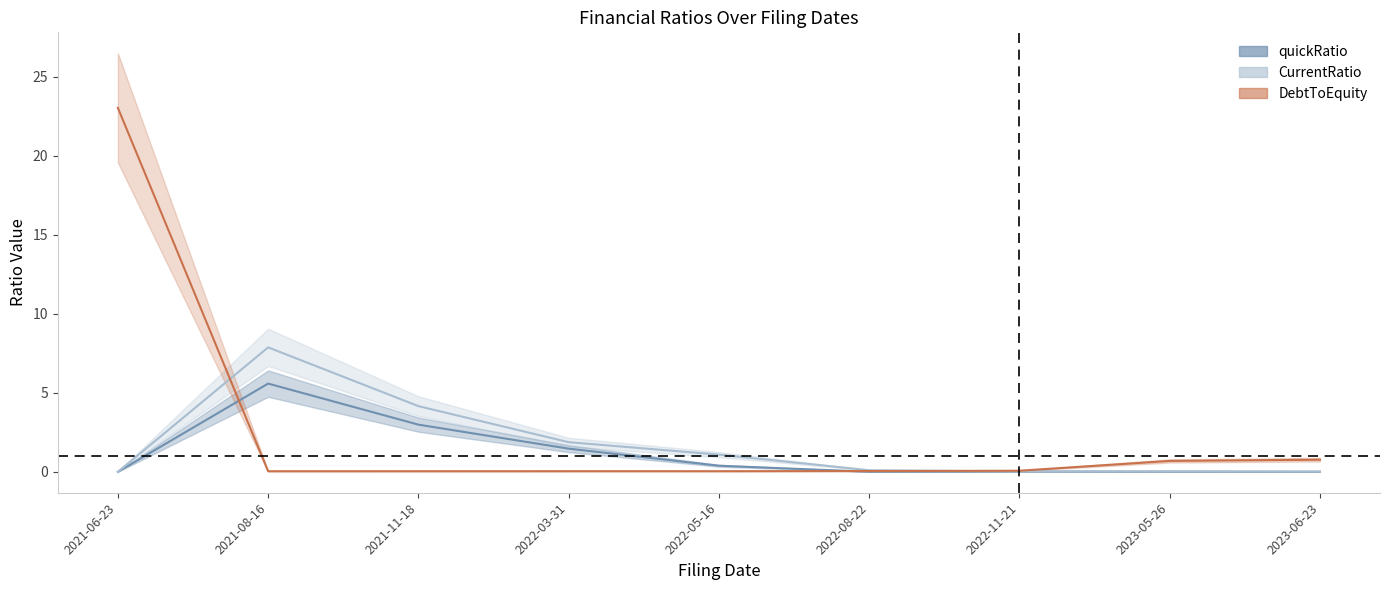

How many categories are shown in the chart?

9